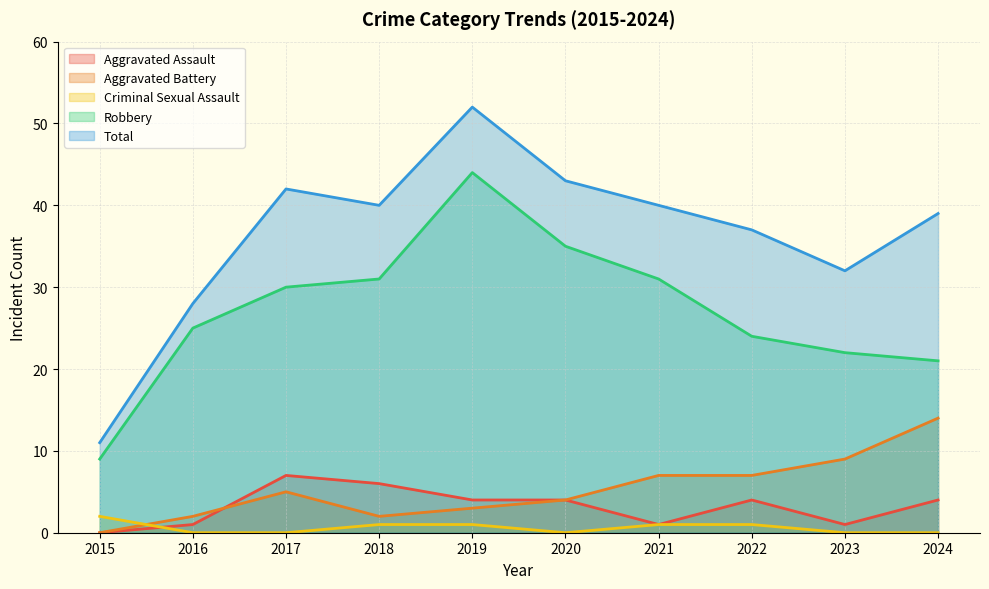

Does the chart have visible grid lines?

Yes